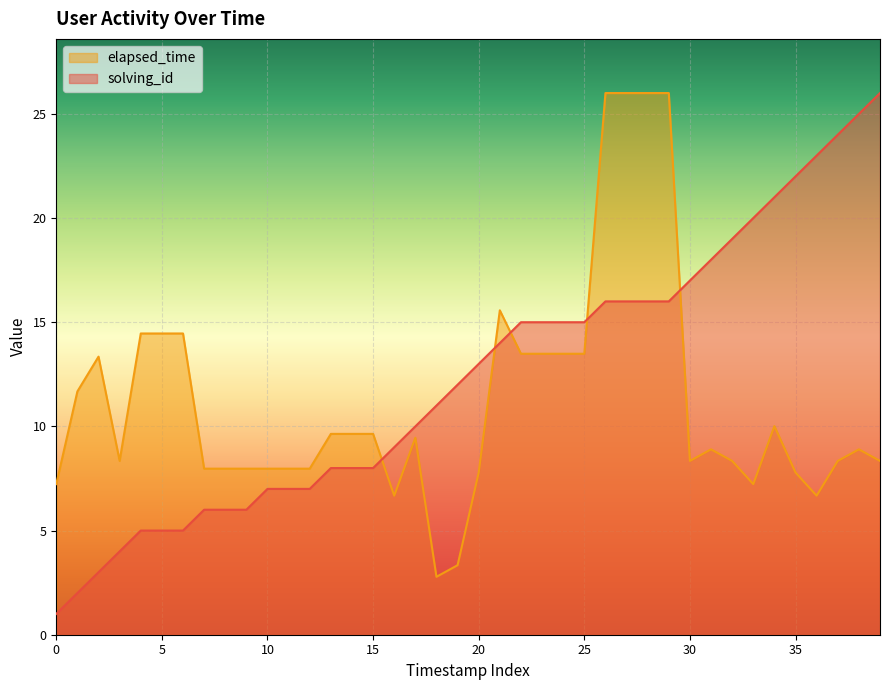

What is the difference between the highest and lowest values at 35?

14.2